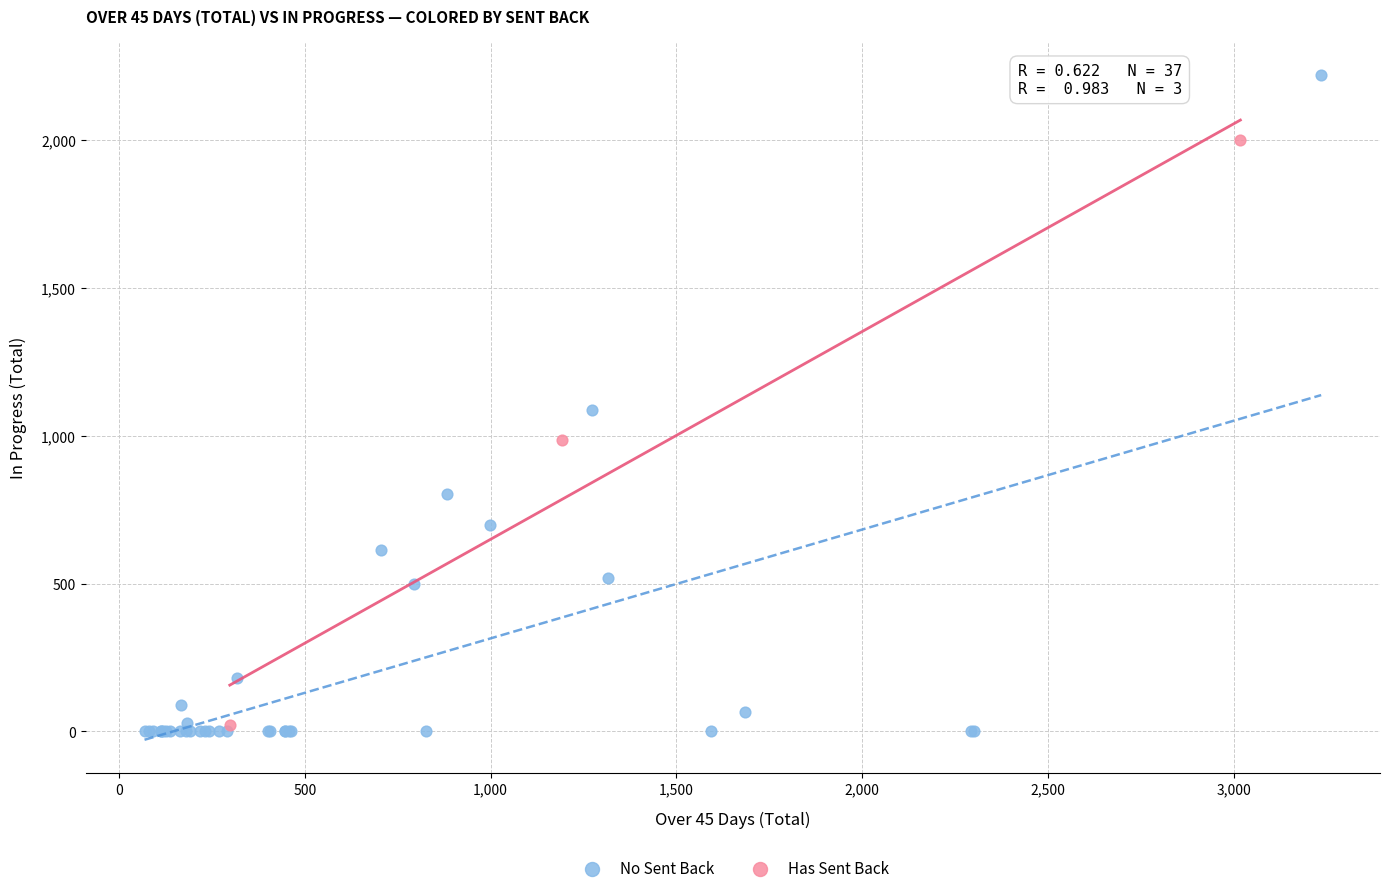

Which series contains the highest Y value?

No Sent Back